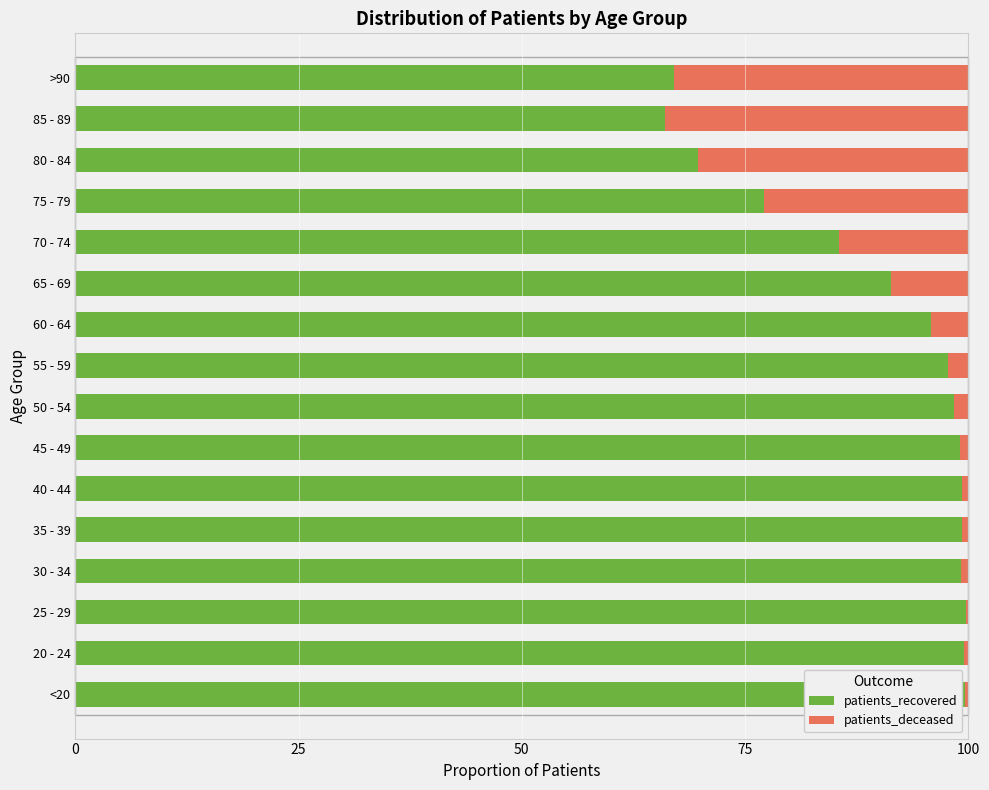

What is the total value across all series at 70 - 74?

100.0